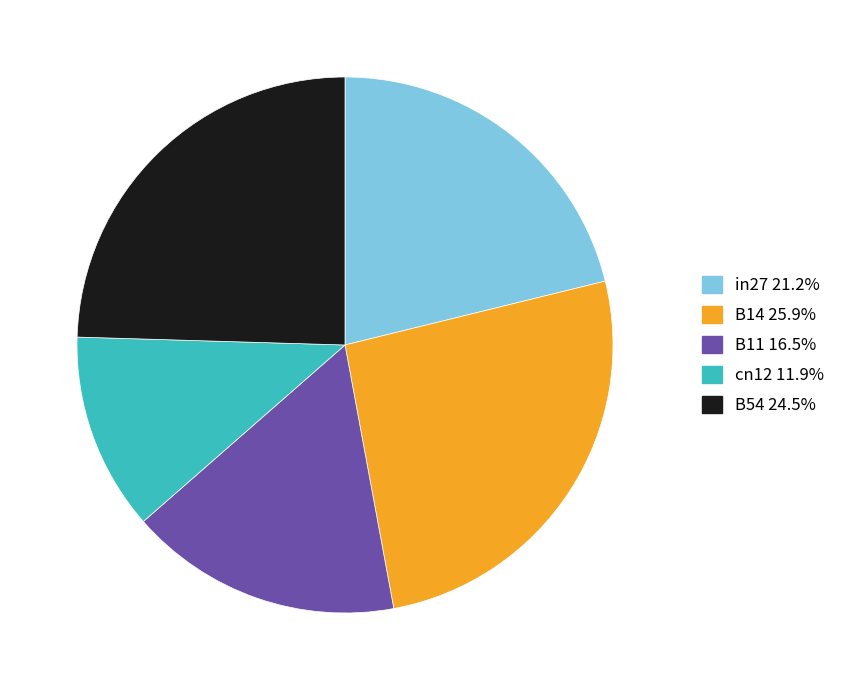

Do cn12 and B14 together represent more than half of the pie?

No